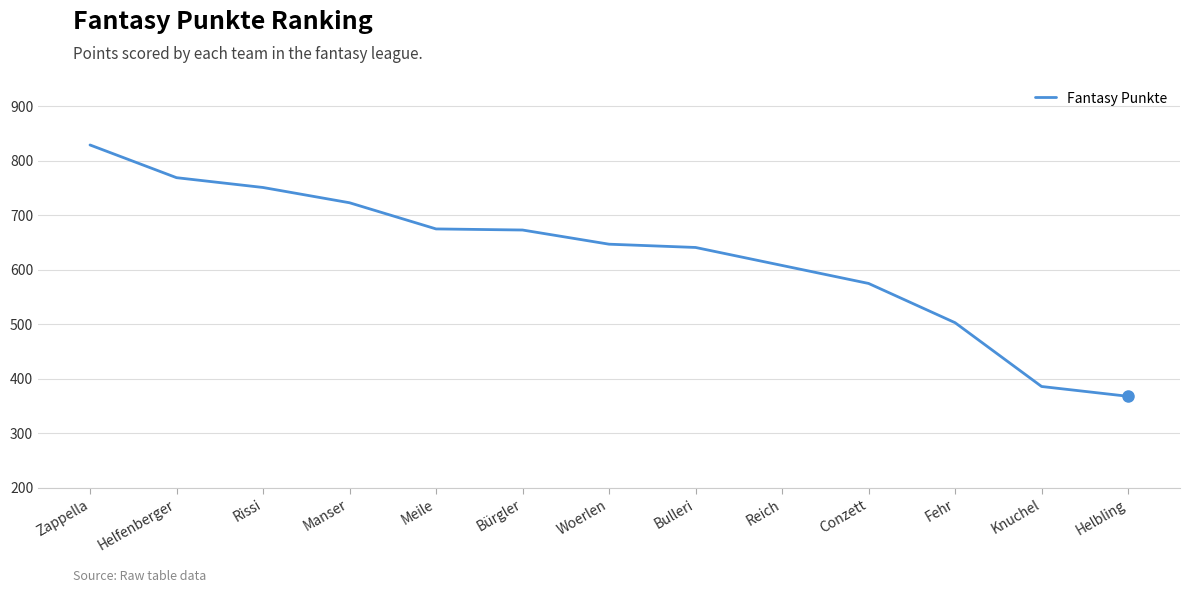

Between Reich and Meile, which is larger?

Meile